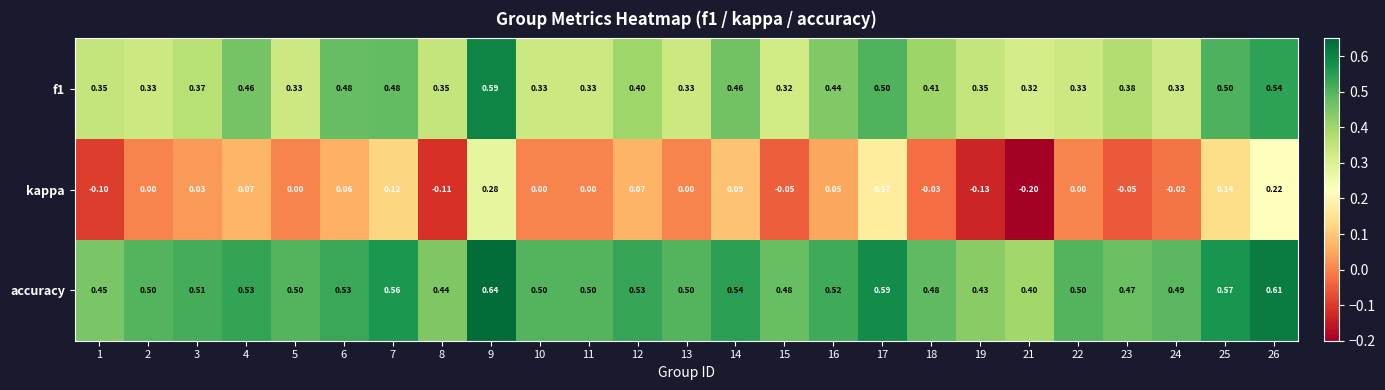

Which series has the largest range (max minus min)?

kappa